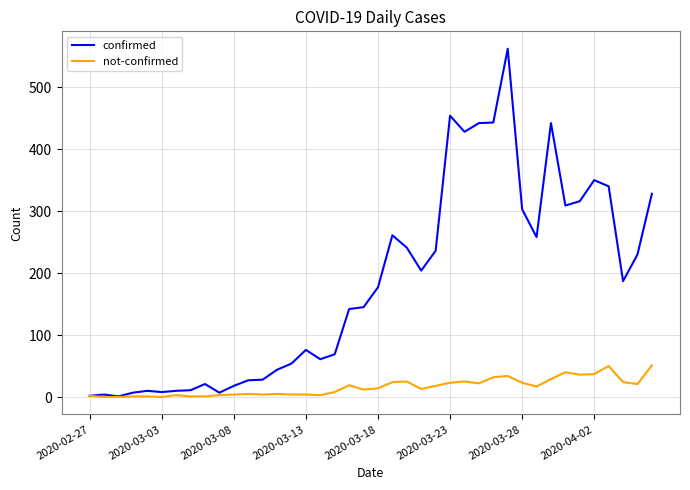

How many lines are shown in the chart?

2